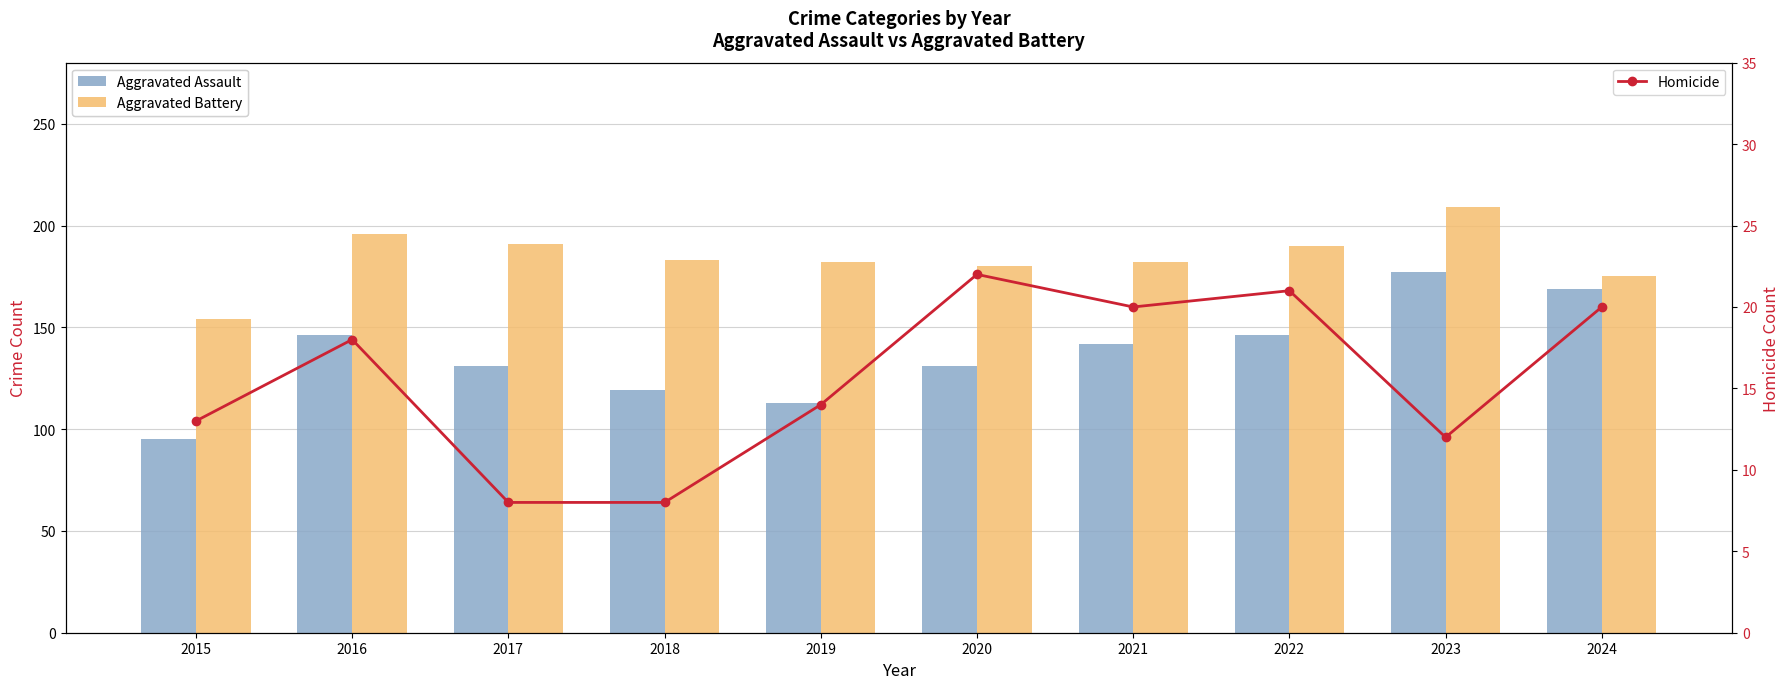

List the series in order of their overall mean, lowest first.

Homicide, Aggravated Assault, Aggravated Battery